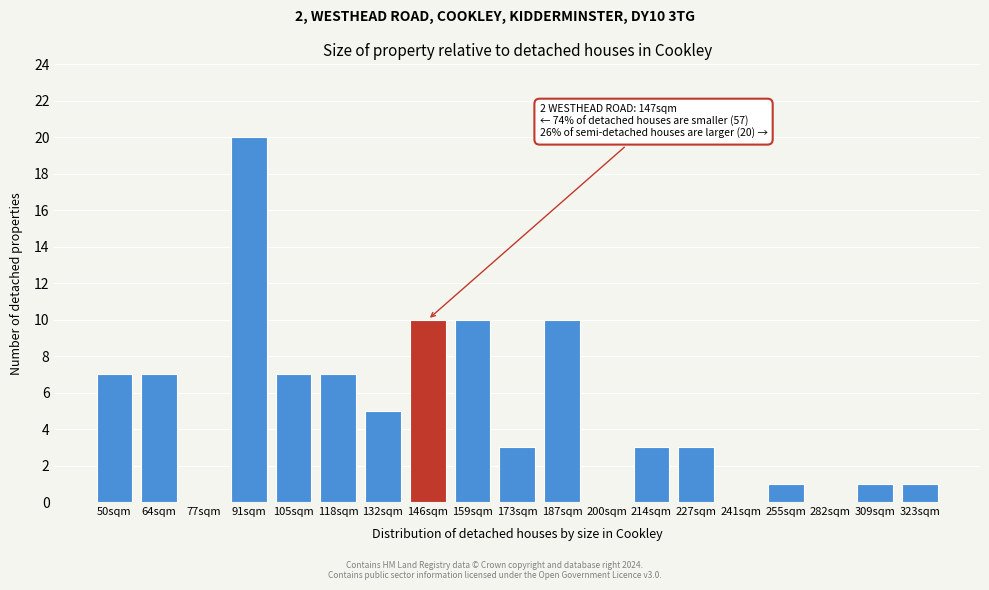

Reading right to left, transcribe all the data shown in this chart.

323sqm=1	309sqm=1	282sqm=0	255sqm=1	241sqm=0	227sqm=3	214sqm=3	200sqm=0	187sqm=10	173sqm=3	159sqm=10	146sqm=10	132sqm=5	118sqm=7	105sqm=7	91sqm=20	77sqm=0	64sqm=7	50sqm=7